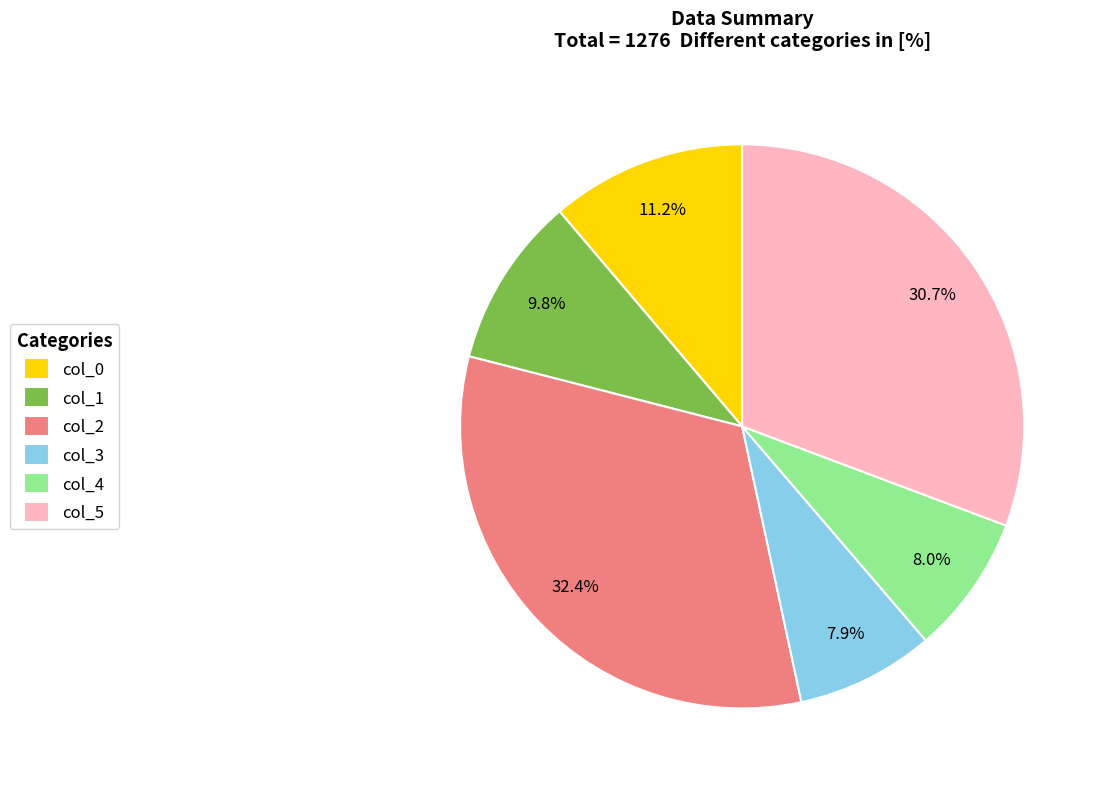

Which slice is the largest?

col_2